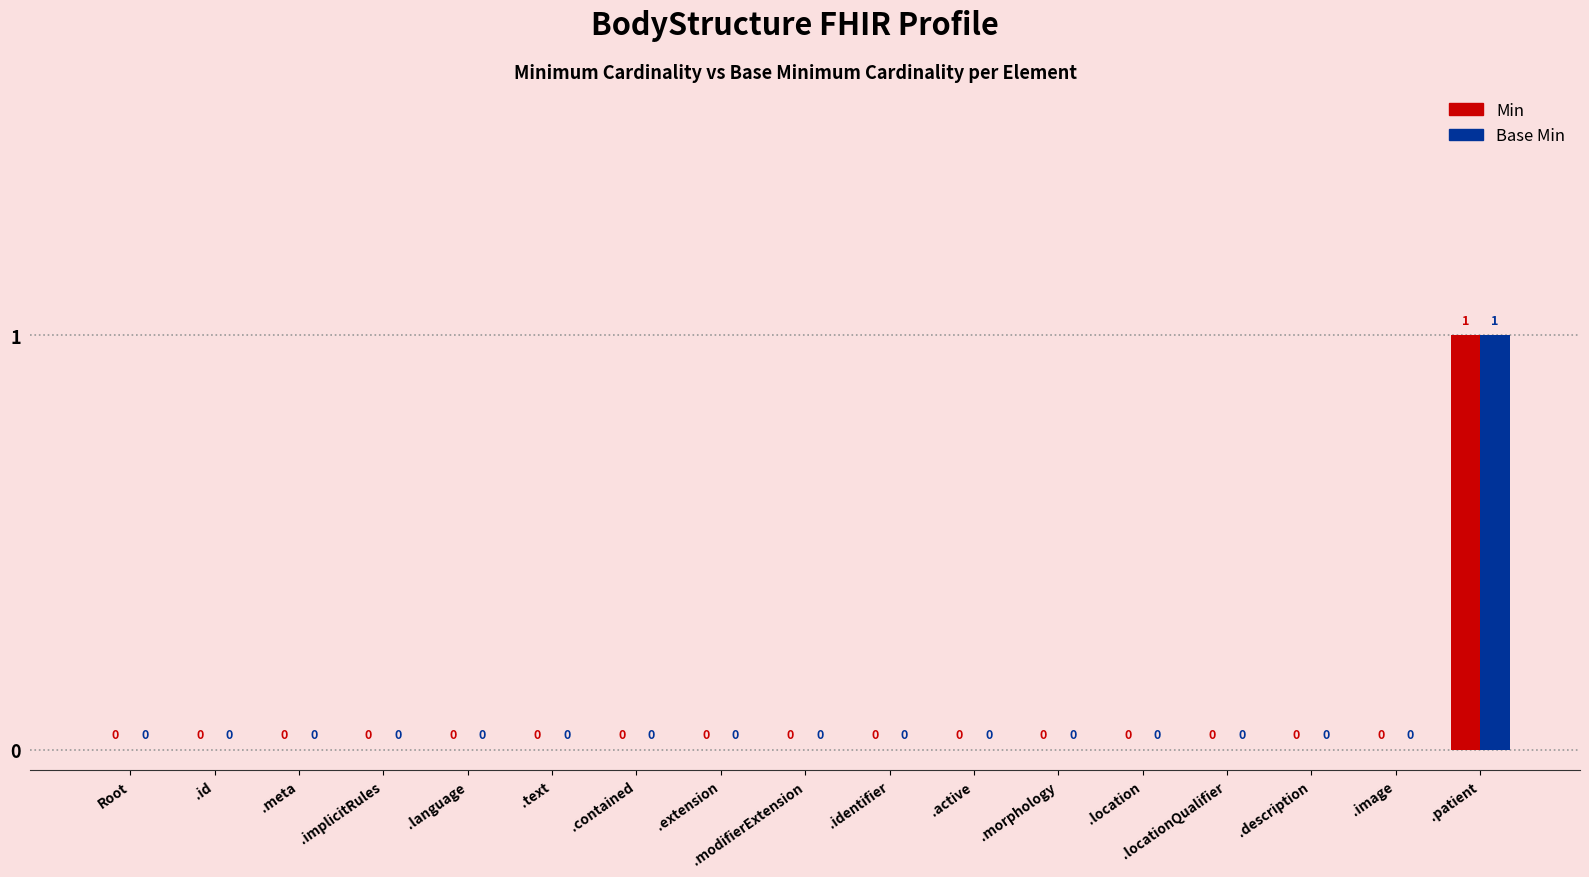

Are the bars horizontal?

No